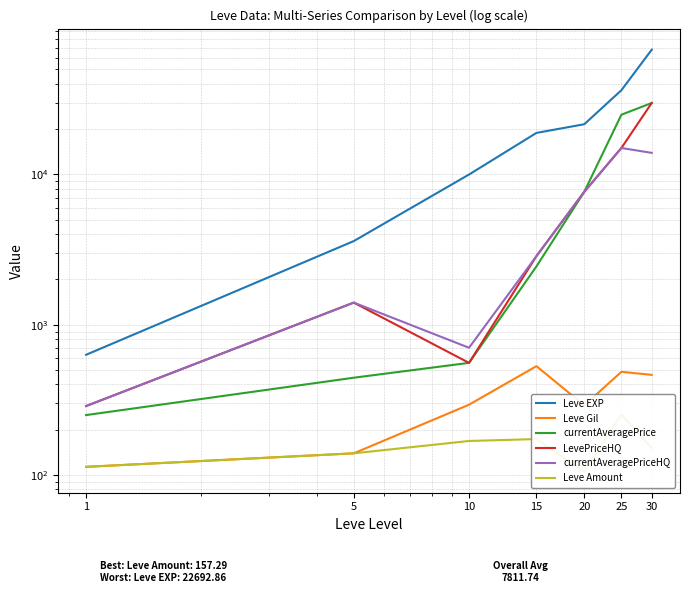

What is the sum of all currentAveragePrice values?

66280.1